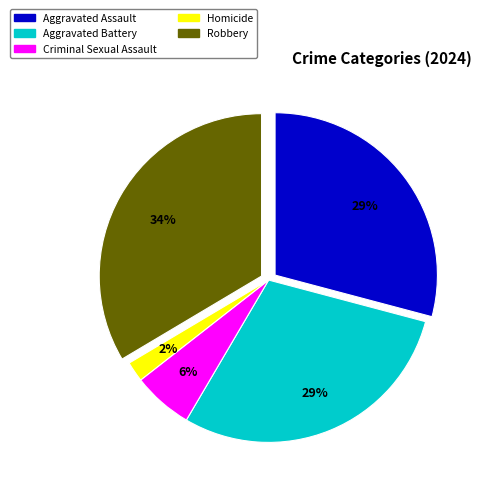

Combined, do Aggravated Battery and Robbery account for over 50%?

Yes